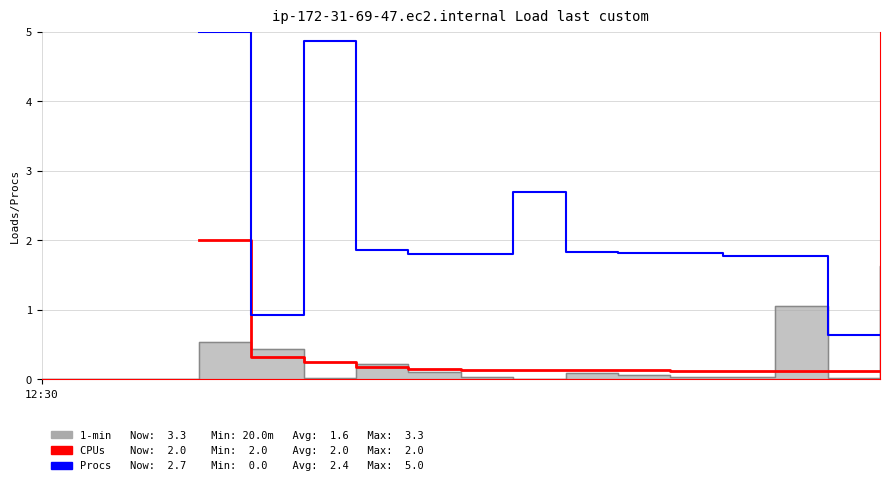

Count the number of categories in the chart.

17